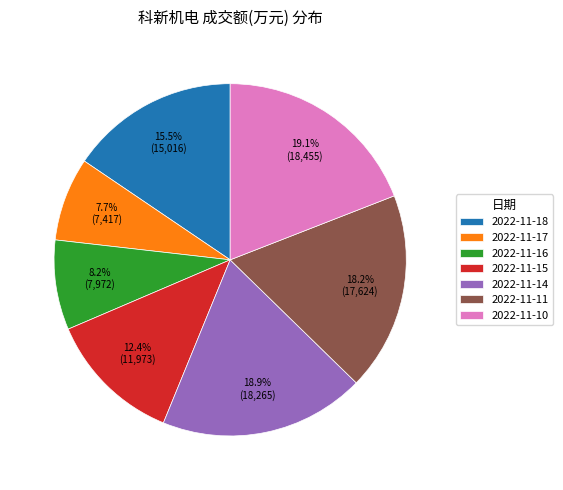

Which category has the smallest portion of the pie?

2022-11-17